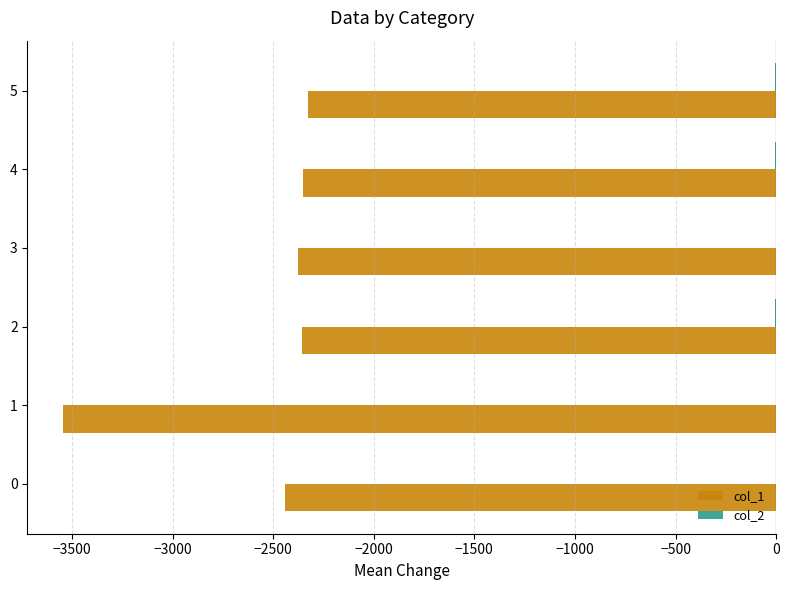

The value of col_1 at 0 is -4340. True or false?

False